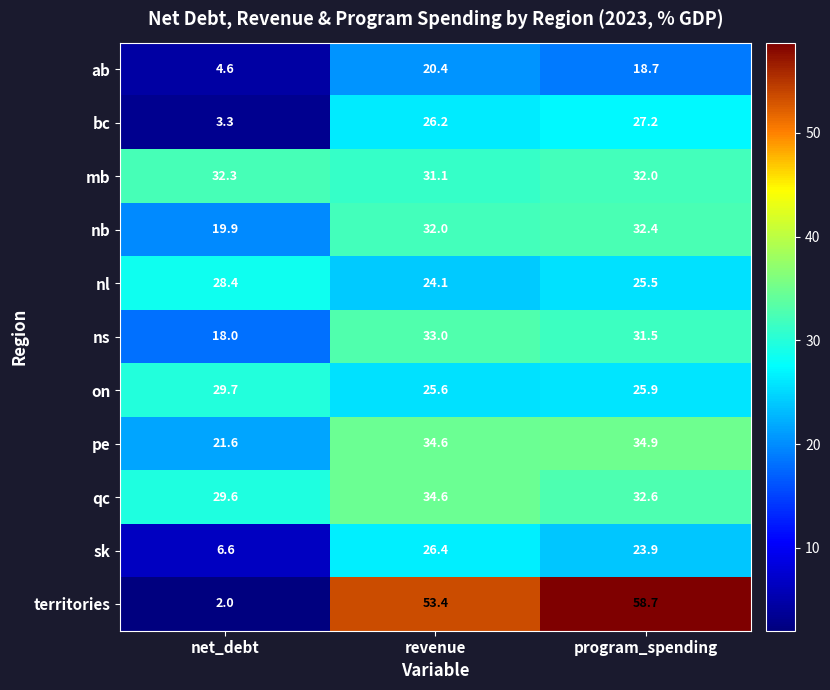

At which category is the sum across all series the highest?

program_spending